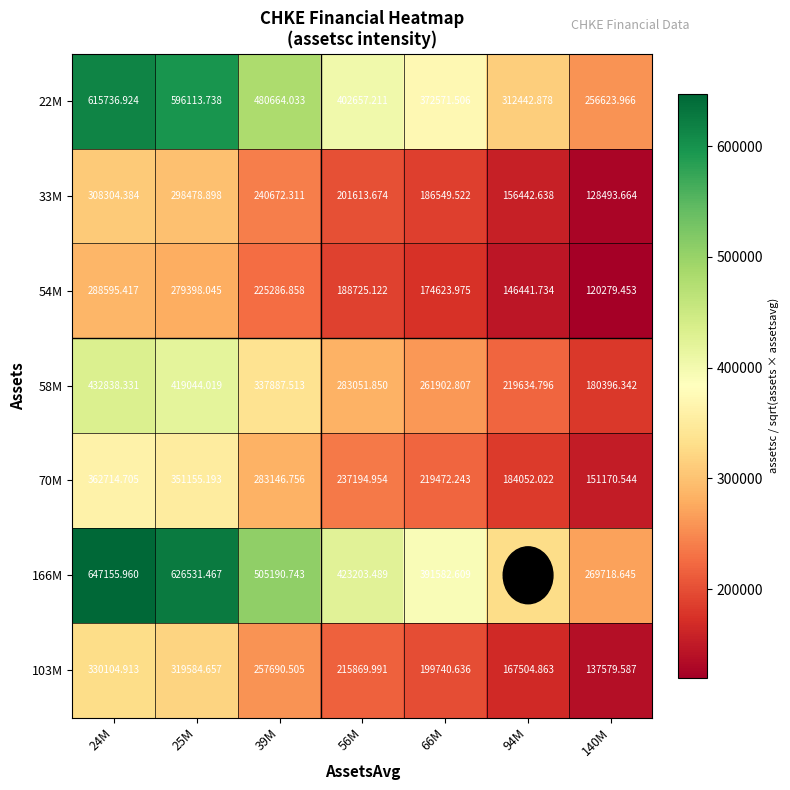

At which category is the sum across all series the highest?

24M